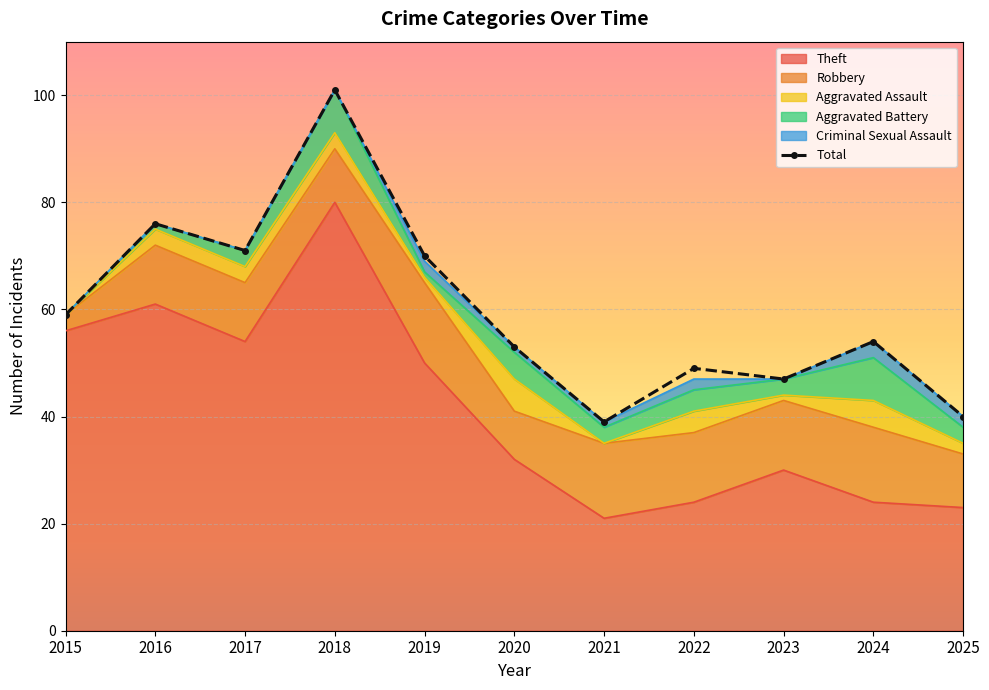

Which category has the lowest value in the Criminal Sexual Assault series?

2015